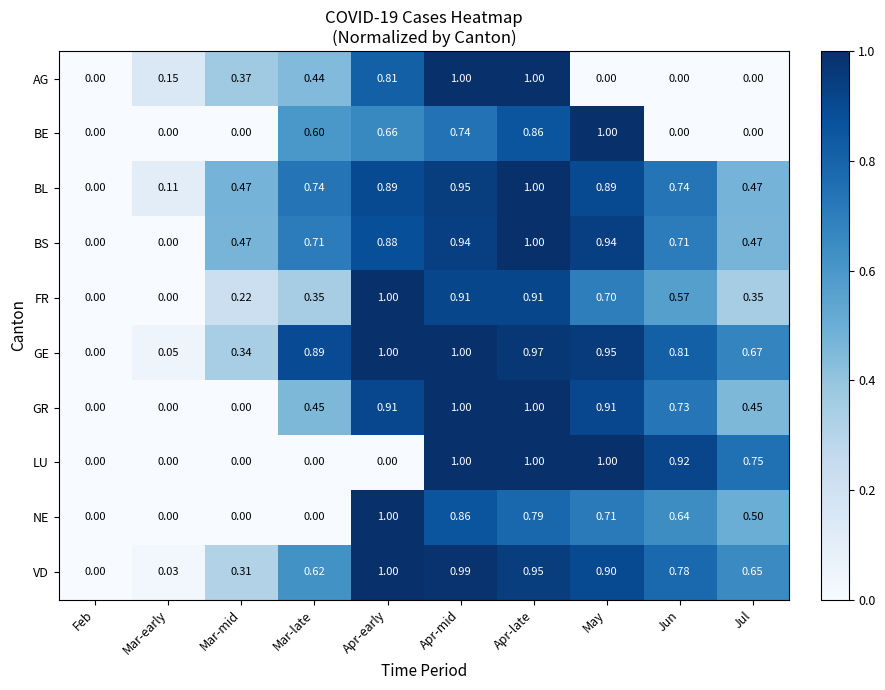

What is the difference between the highest and lowest values at Mar-late?

0.9